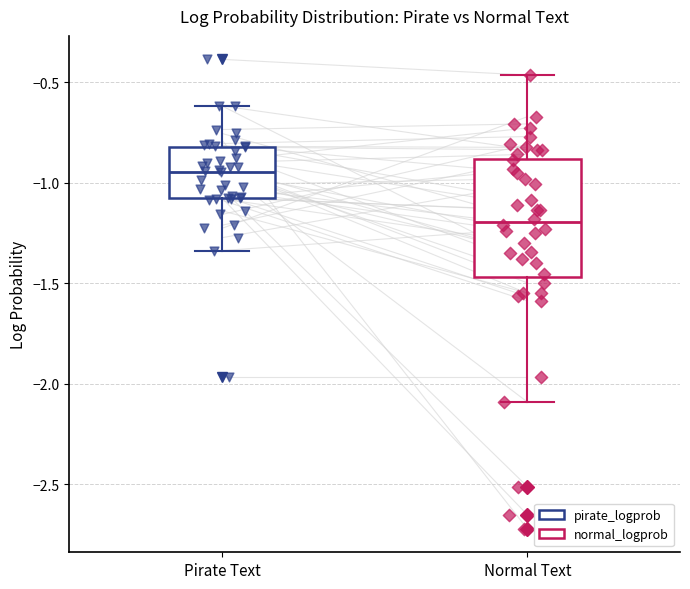

Reading left to right, read every box against the y-axis: the position of its median line, the range the box covers, and the ends of its whiskers. The values are not printed on the chart, so give them approximately, as read against the axis.

Pirate Text: median -0.95, box -1.10 to -0.80, whiskers -1.35 to -0.60
Normal Text: median -1.20, box -1.45 to -0.90, whiskers -2.10 to -0.45